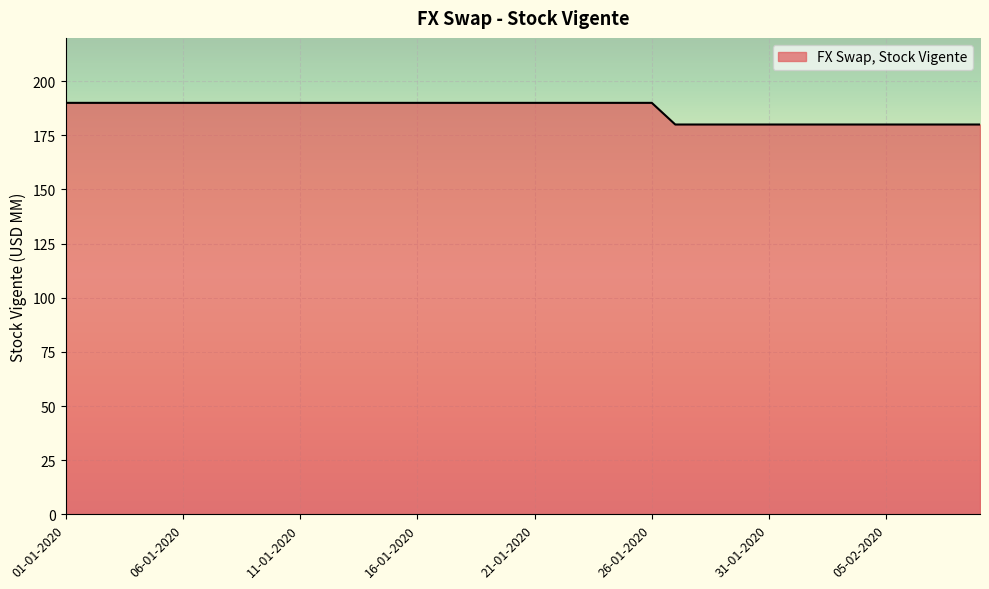

What is the difference between the maximum and minimum values?

10